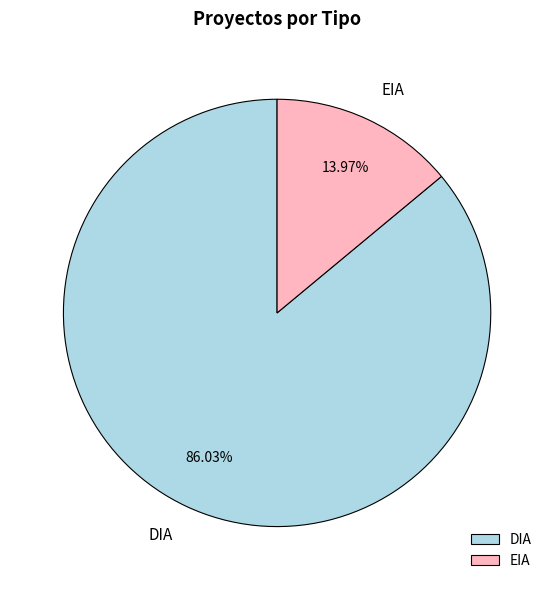

How many segments does this pie chart have?

2